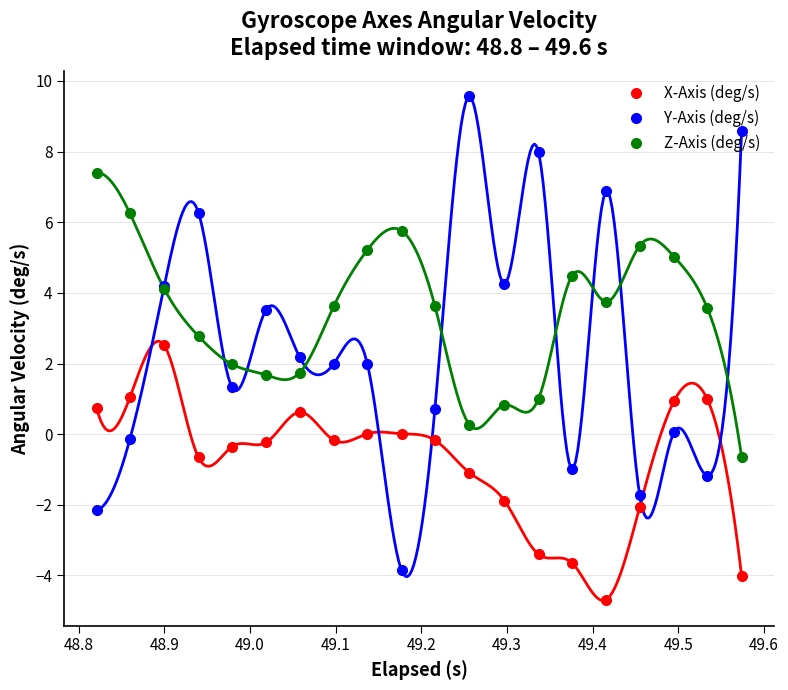

What is the greatest value displayed?

9.6